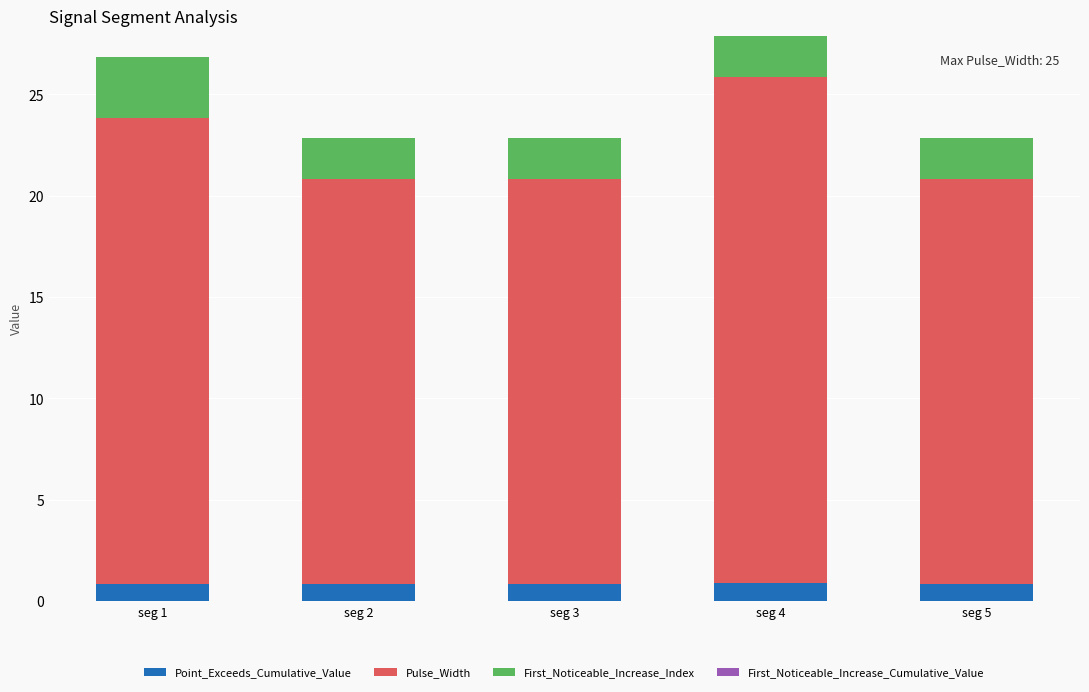

The Point_Exceeds_Cumulative_Value series shows 0.8 at seg 5. True or false?

True